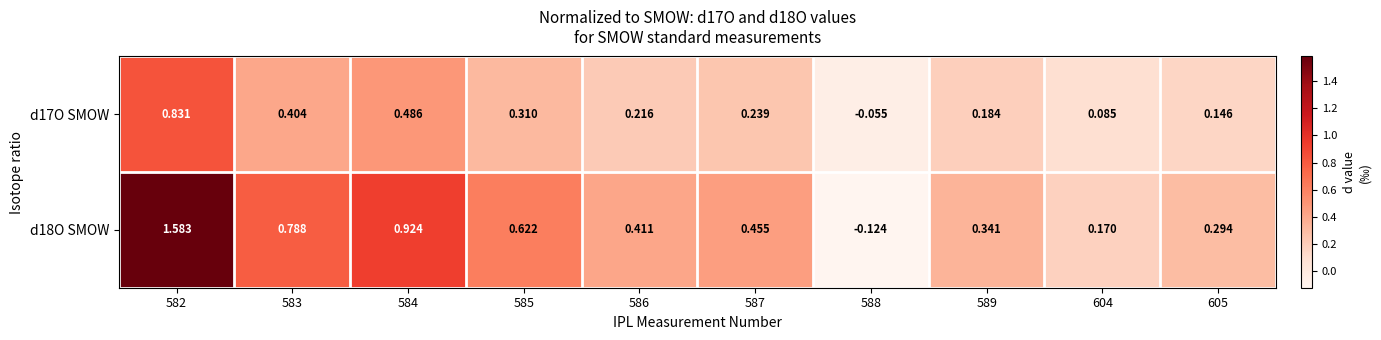

What is the total value across all series at 588?

-0.2